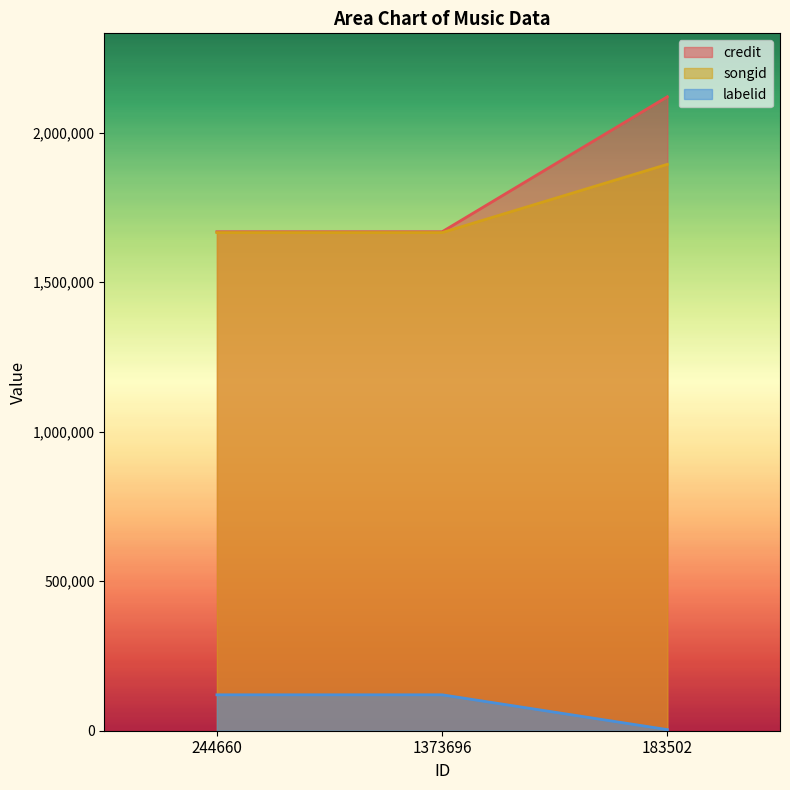

The songid series shows 3259153 at 183502. True or false?

False